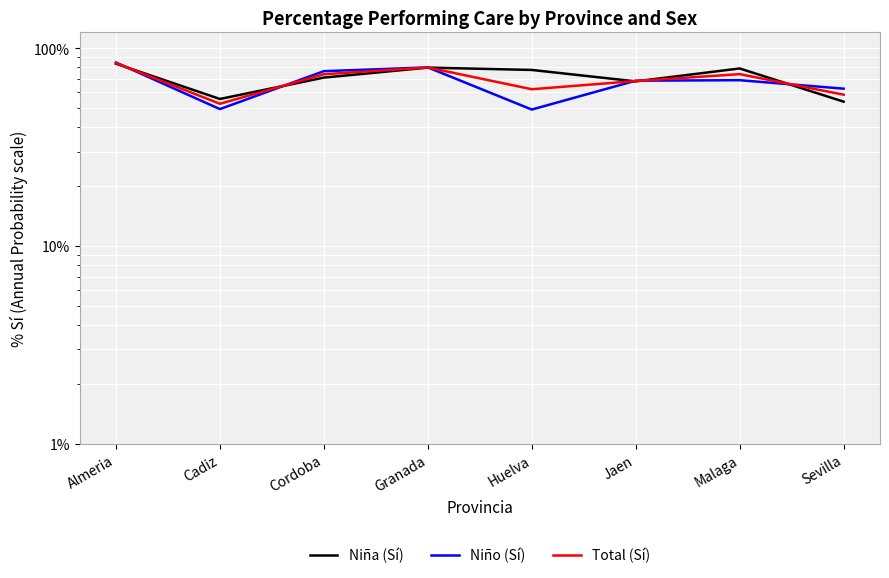

How many intersections are there between Niño (Sí) and Total (Sí)?

6